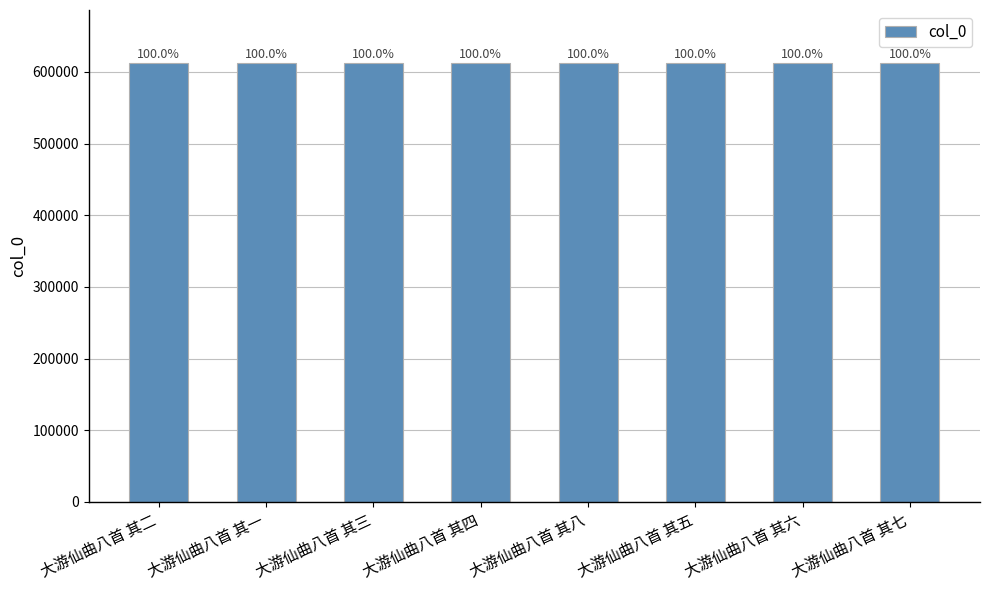

What is the change in value from 大游仙曲八首 其一 to 大游仙曲八首 其六?

+5